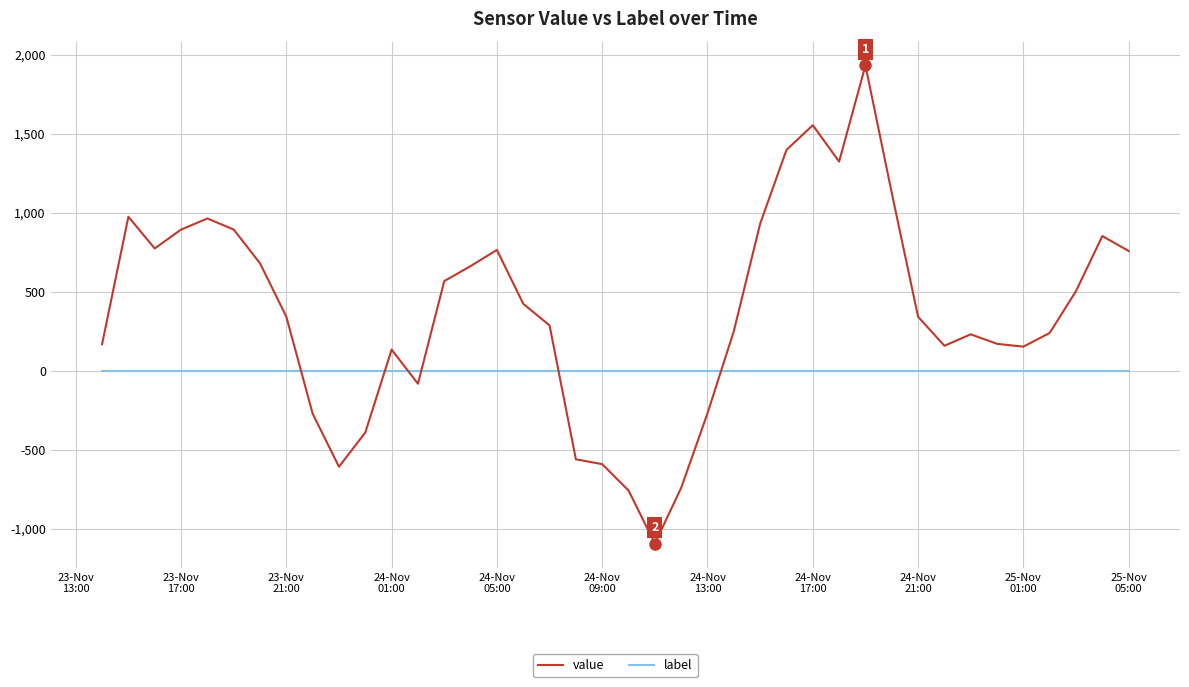

Which series has the largest range (max minus min)?

value